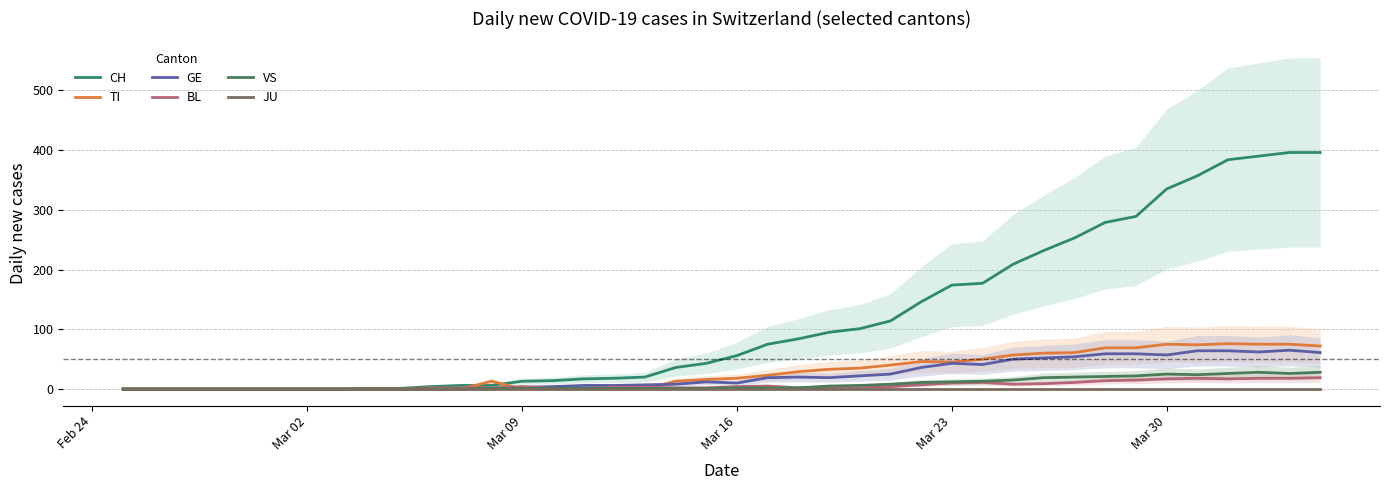

Reading left to right, extract all data points from this chart.

CH: 0	0	0	0	0	0	0	0	1	1	4	6	6	13	14	17	18	20	36	43	56	75	84	95	101	114	146	174	177	209	232	253	279	289	335	357	384	390	396	396
TI: 0	0	0	0	0	0	0	0	0	0	0	0	13	0	0	0	0	0	13	16	18	23	29	33	35	40	46	45	50	57	60	61	69	69	75	74	76	75	75	72
GE: 0	0	0	0	0	0	0	0	0	0	0	0	0	3	4	6	6	7	8	12	10	19	20	19	22	25	36	43	41	50	52	54	59	59	57	64	64	62	65	61
BL: 0	0	0	0	0	0	0	0	0	0	2	2	2	4	1	1	3	3	2	2	4	5	2	2	2	4	7	10	11	8	9	11	14	15	17	18	17	18	18	19
VS: 0	0	0	0	0	0	0	0	0	0	0	0	1	1	1	1	1	1	1	1	2	2	2	5	6	8	11	12	13	15	19	20	21	22	25	24	26	28	26	28
JU: 0	0	0	0	0	0	0	0	0	0	0	0	0	0	0	0	0	0	0	0	0	0	0	0	0	0	0	0	0	0	0	0	0	0	0	0	0	0	0	0